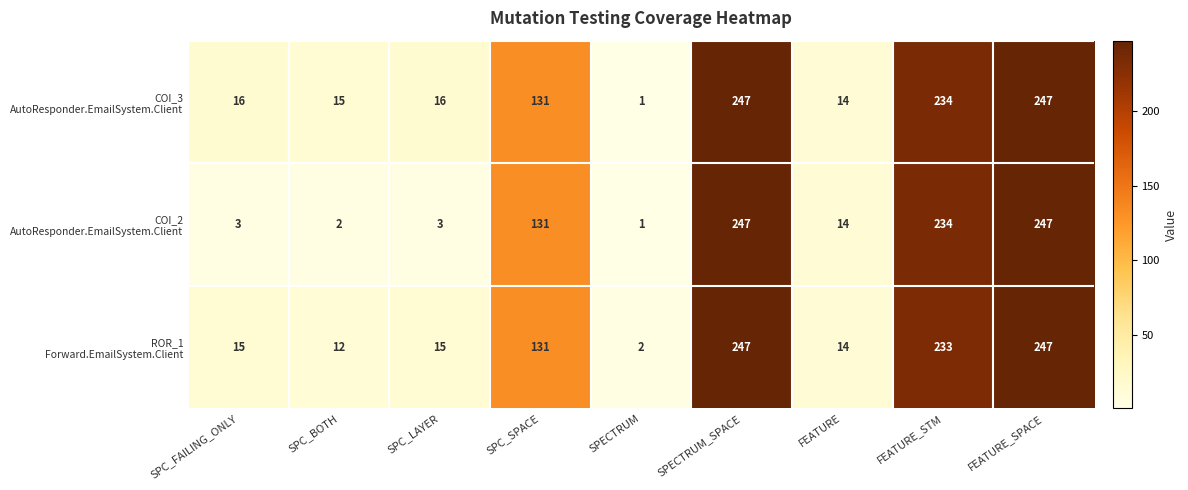

What is the total value across all series at SPC_SPACE?

393